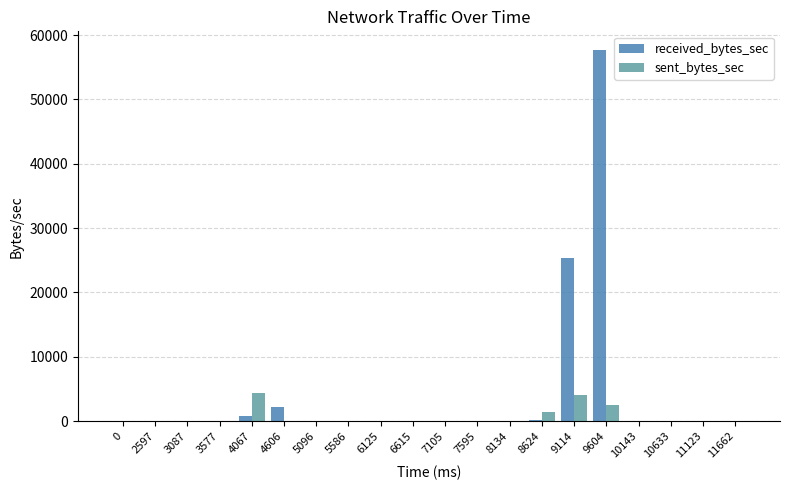

The sent_bytes_sec series shows -2261 at 3577. True or false?

False